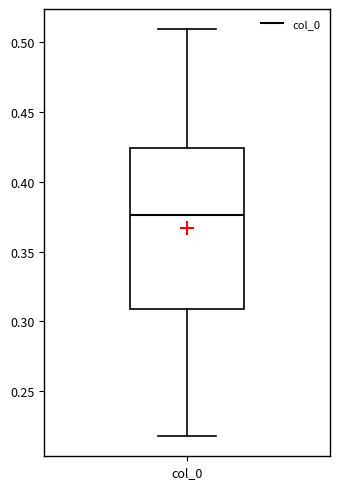

Transcribe this box plot: give where the median line is, the range the box spans, and where the two whiskers end, as read against the y-axis. The values are not printed on the chart, so give them approximately, as read against the axis.

median 0.375, box 0.310 to 0.425, whiskers 0.220 to 0.510